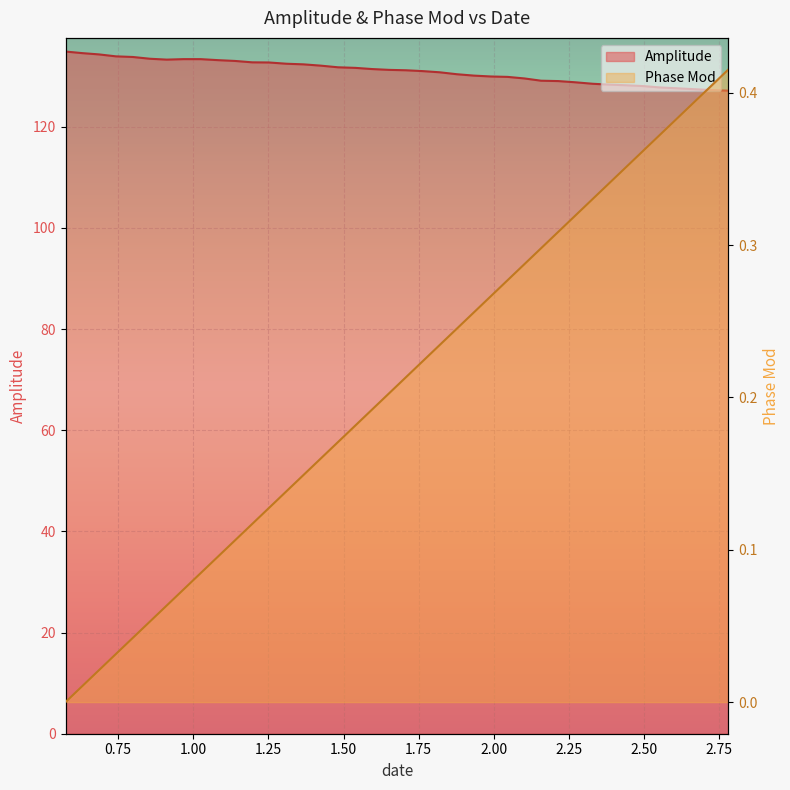

Is it true that Amplitude equals 66.4 at 29?

False